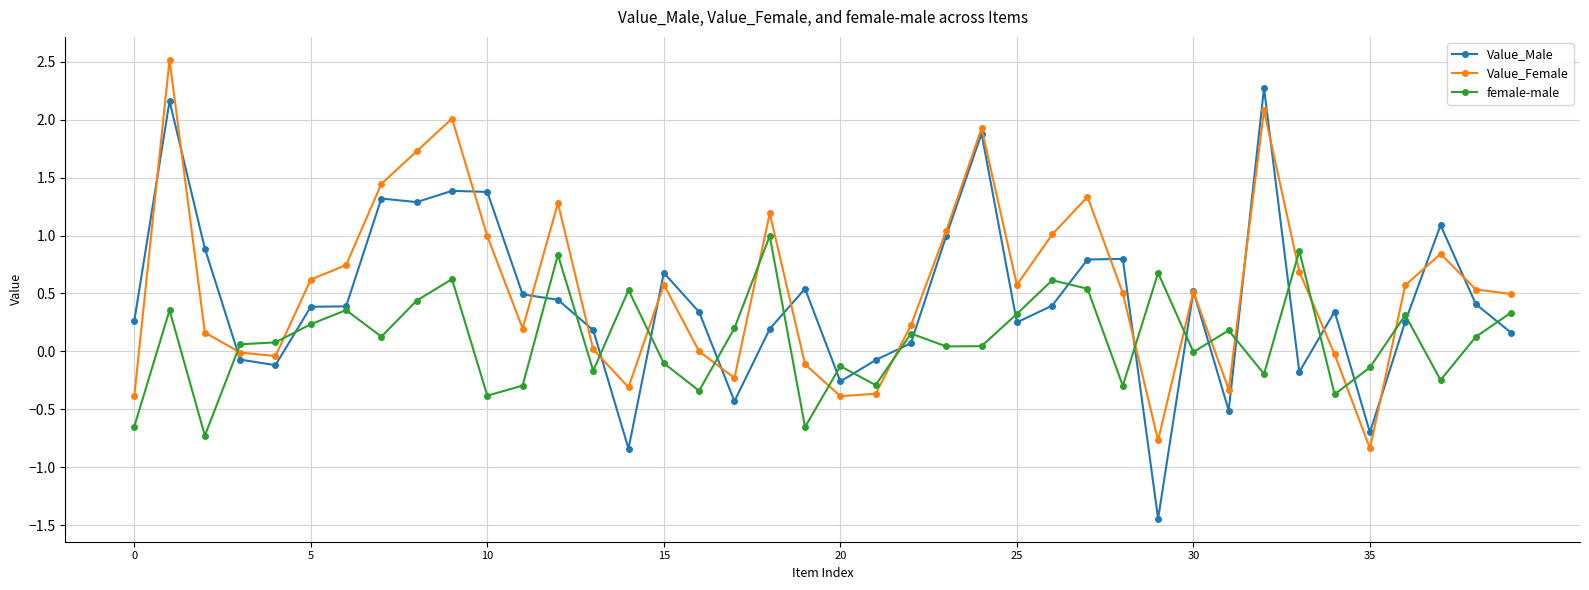

What is the maximum value for Value_Male?

2.3